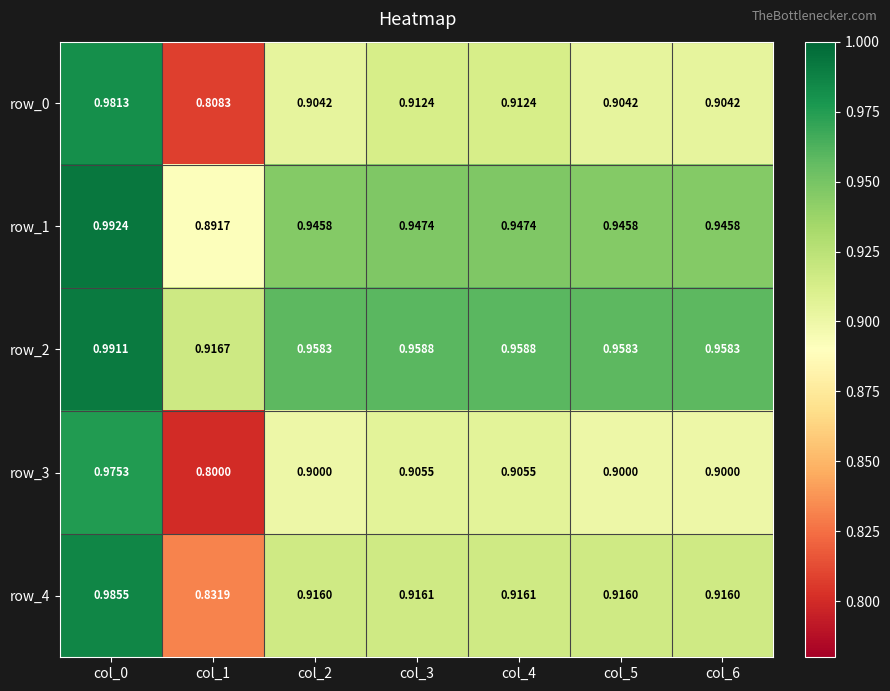

How many series are shown in this chart?

5